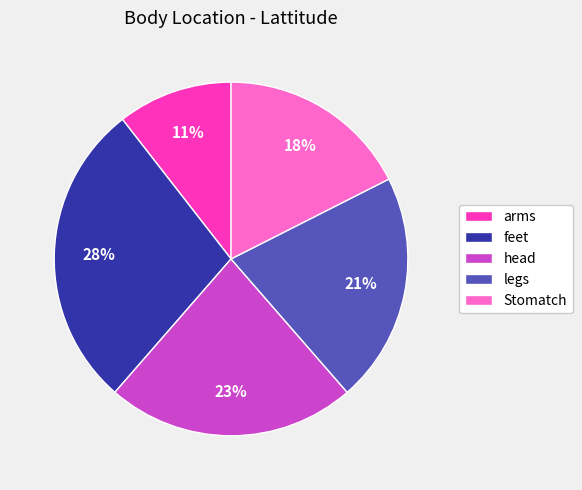

Rank the categories by value from highest to lowest.

feet, head, legs, Stomatch, arms